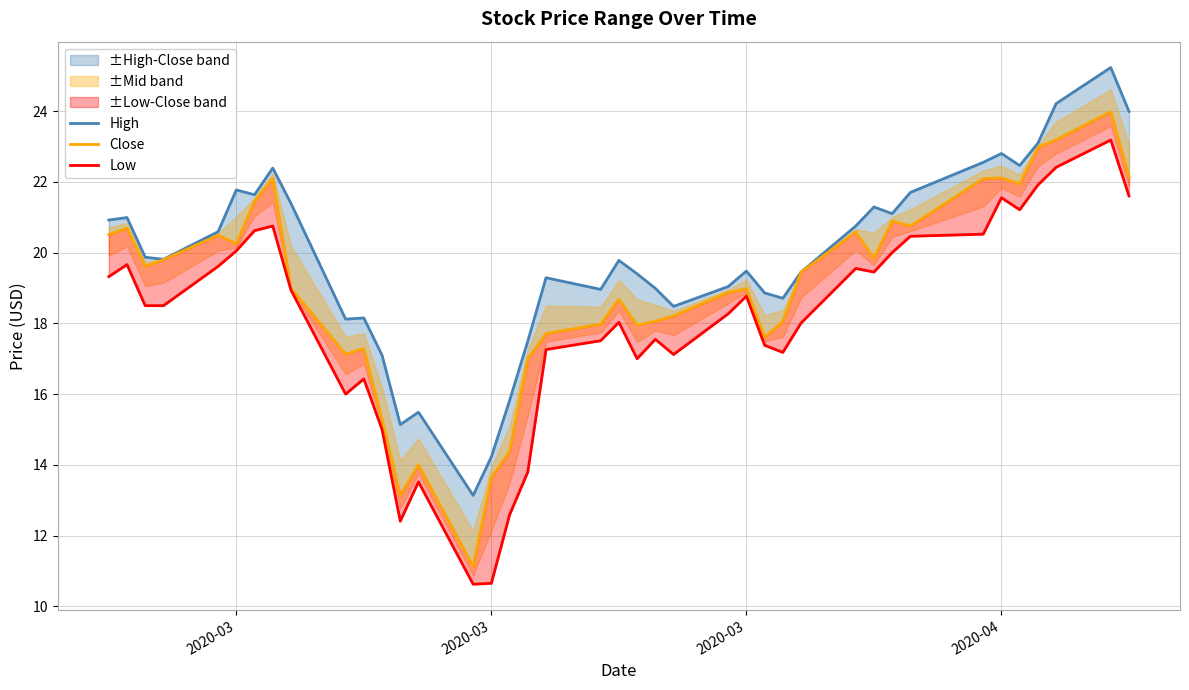

Reading right to left, list all the values displayed in this chart.

High: 24.0	25.2	24.2	23.1	22.5	22.8	22.6	21.7	21.1	21.3	20.8	19.4	18.7	18.9	19.5	19.0	18.5	19.0	19.4	19.8	19.0	19.3	17.5	15.8	14.2	13.1	15.5	15.1	17.1	18.2	18.1	21.4	22.4	21.6	21.8	20.6	19.8	19.9	21.0	20.9
Close: 22.1	24.0	23.2	23.0	21.9	22.1	22.1	20.8	20.9	19.8	20.6	19.4	18.1	17.6	19.0	18.9	18.2	18.1	17.9	18.7	18.0	17.7	17.0	14.4	13.6	11.1	14.0	13.1	15.3	17.3	17.1	19.0	22.1	21.4	20.2	20.5	19.8	19.6	20.7	20.5
Low: 21.6	23.2	22.4	21.9	21.2	21.6	20.5	20.5	20.0	19.4	19.6	18.0	17.2	17.4	18.8	18.3	17.1	17.6	17.0	18.0	17.5	17.3	13.8	12.6	10.7	10.6	13.5	12.4	15.0	16.4	16.0	18.9	20.8	20.6	20.1	19.6	18.5	18.5	19.7	19.3